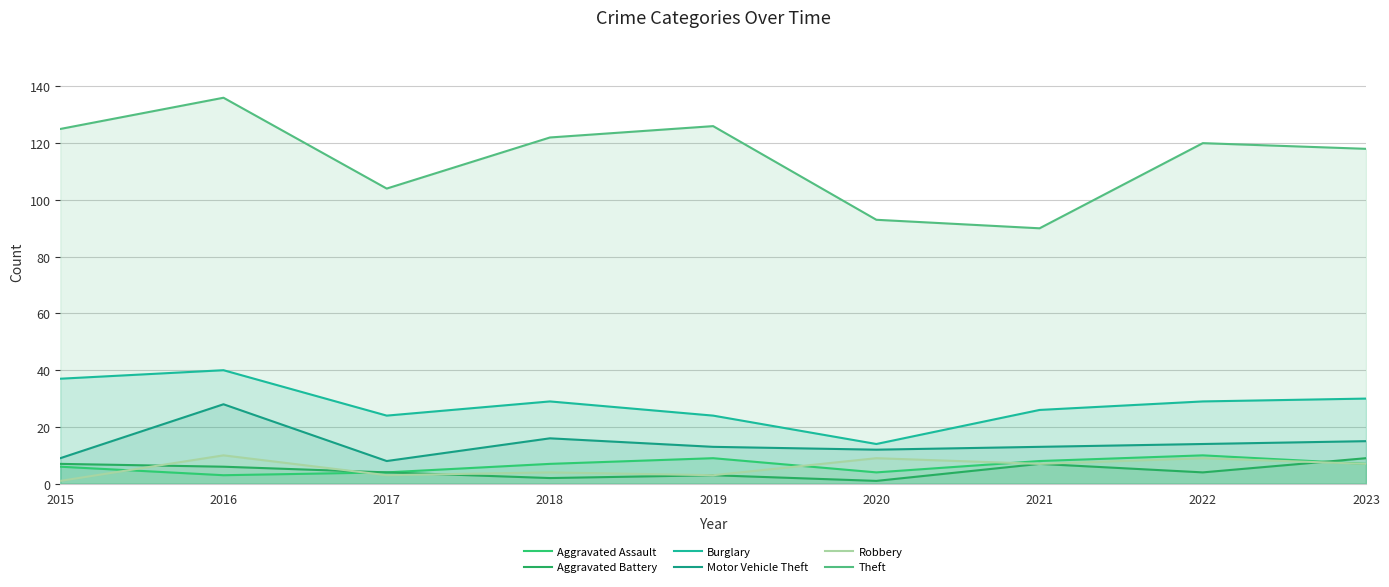

What is the minimum value shown in the chart?

1